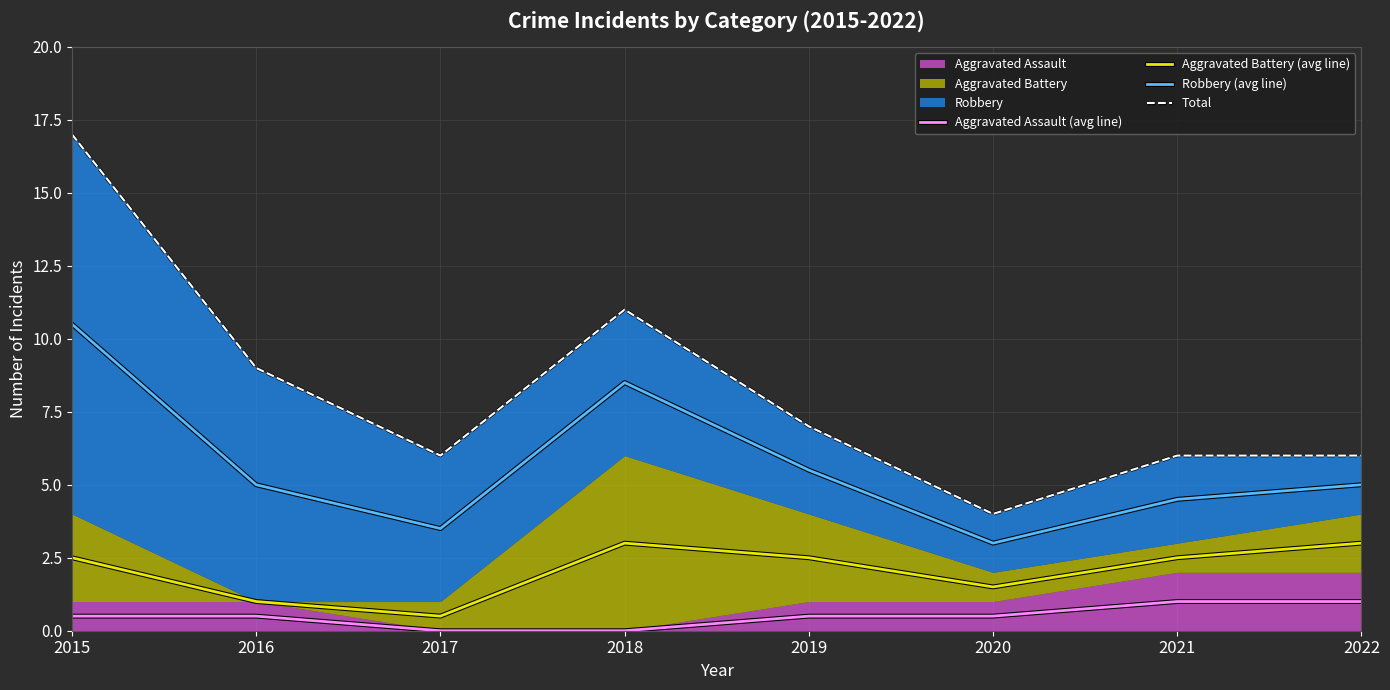

Reading left to right, list all the values displayed in this chart.

Aggravated Assault (avg line): 2015=0.5	2016=0.5	2017=0.0	2018=0.0	2019=0.5	2020=0.5	2021=1.0	2022=1.0
Aggravated Battery (avg line): 2015=2.5	2016=1.0	2017=0.5	2018=3.0	2019=2.5	2020=1.5	2021=2.5	2022=3.0
Robbery (avg line): 2015=10.5	2016=5.0	2017=3.5	2018=8.5	2019=5.5	2020=3.0	2021=4.5	2022=5.0
Total: 2015=17.0	2016=9.0	2017=6.0	2018=11.0	2019=7.0	2020=4.0	2021=6.0	2022=6.0